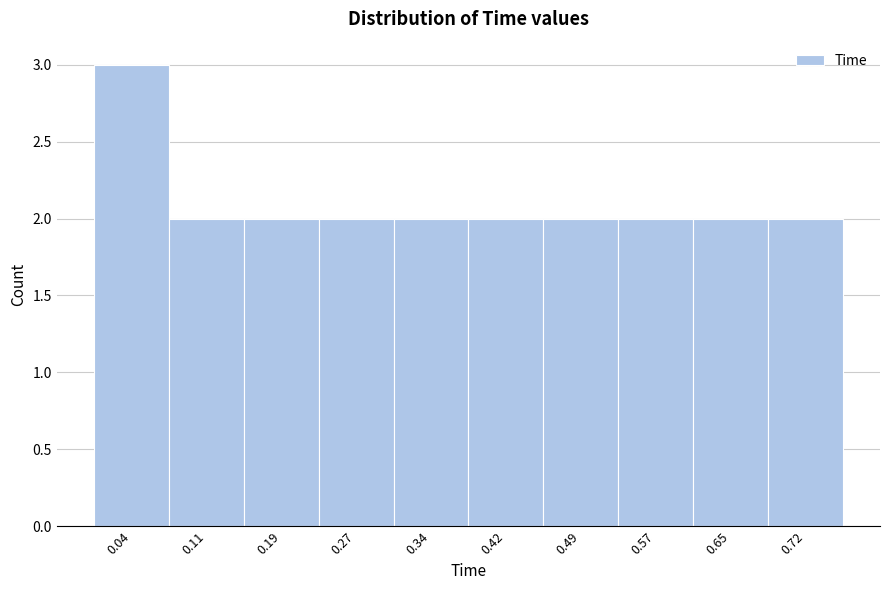

What is the height of the bar covering 0.228 to 0.304 on the x-axis? Neither the bar edges nor the heights are printed on the chart, so give them approximately, as read against the axes.

2